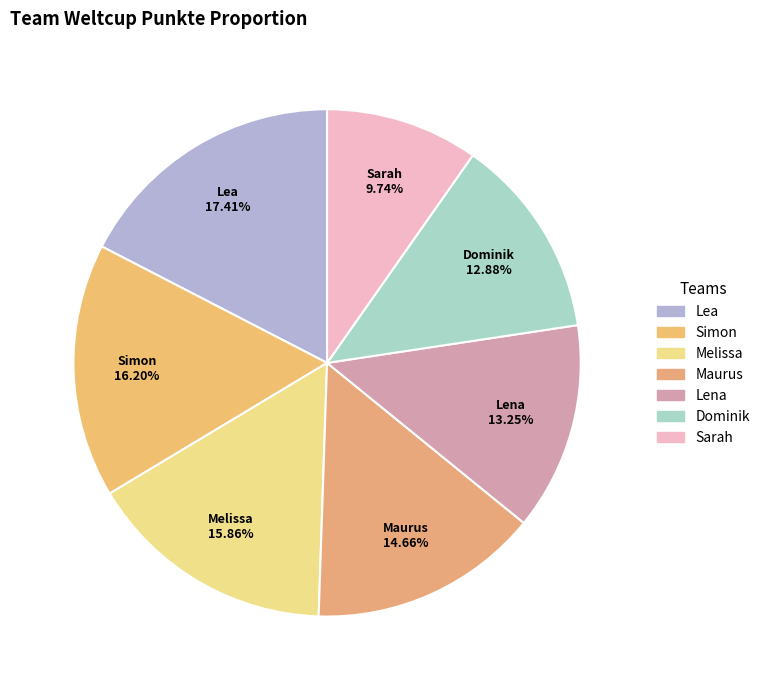

True or false: Sarah accounts for 10% of the total.

True